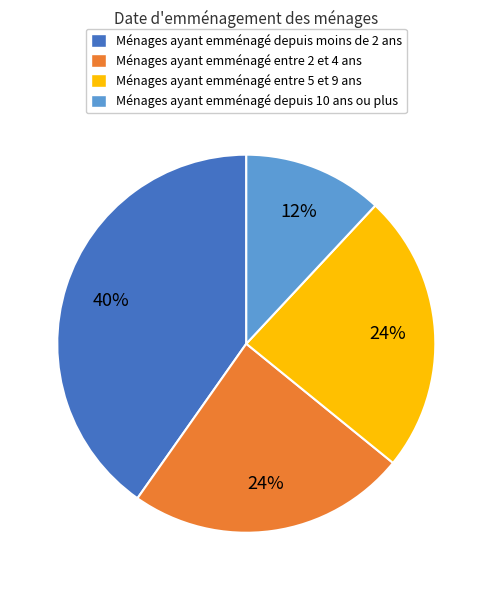

To the nearest percent, what is the difference between the largest and smallest slice percentages?

28%